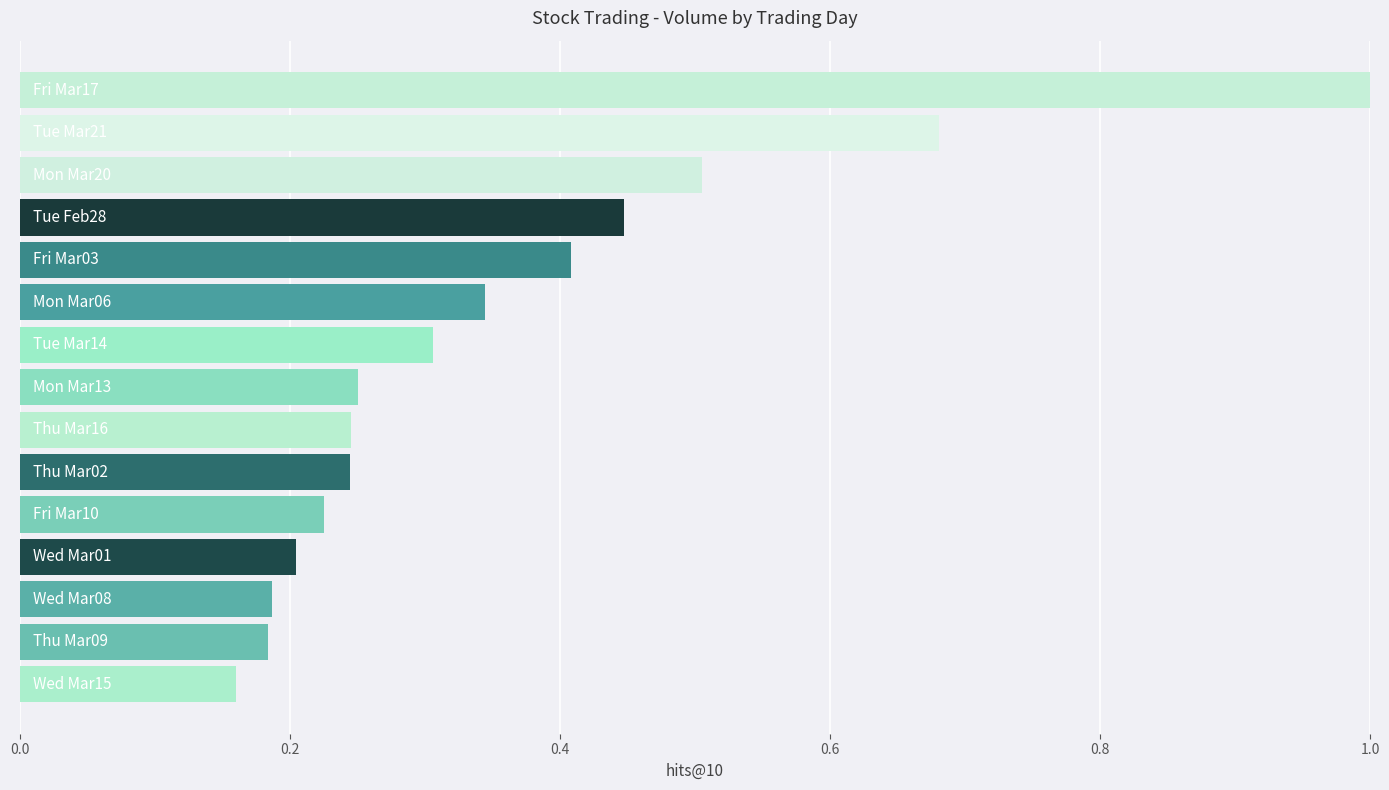

What is the difference between the maximum and minimum values?

0.8